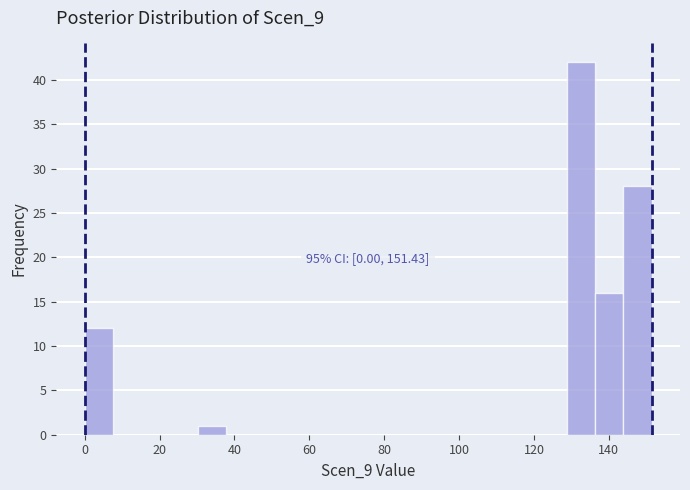

Read against the x-axis, roughly where is the centre of the tallest bar?

132